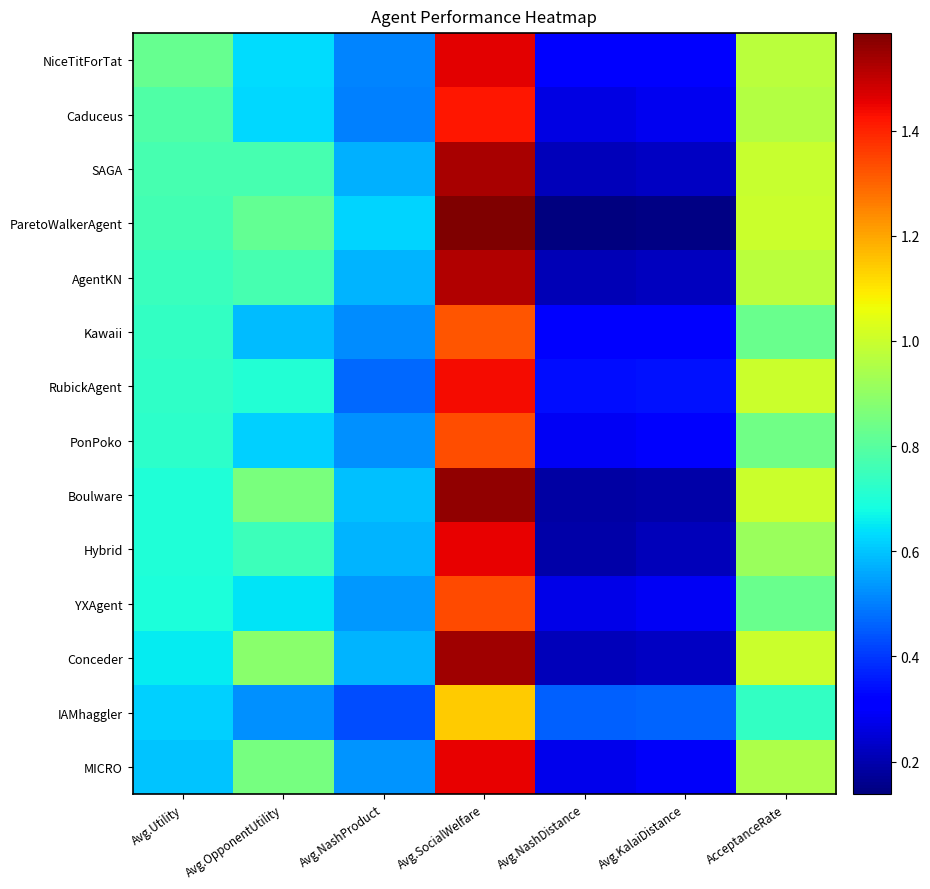

Which series has the largest range (max minus min)?

ParetoWalkerAgent